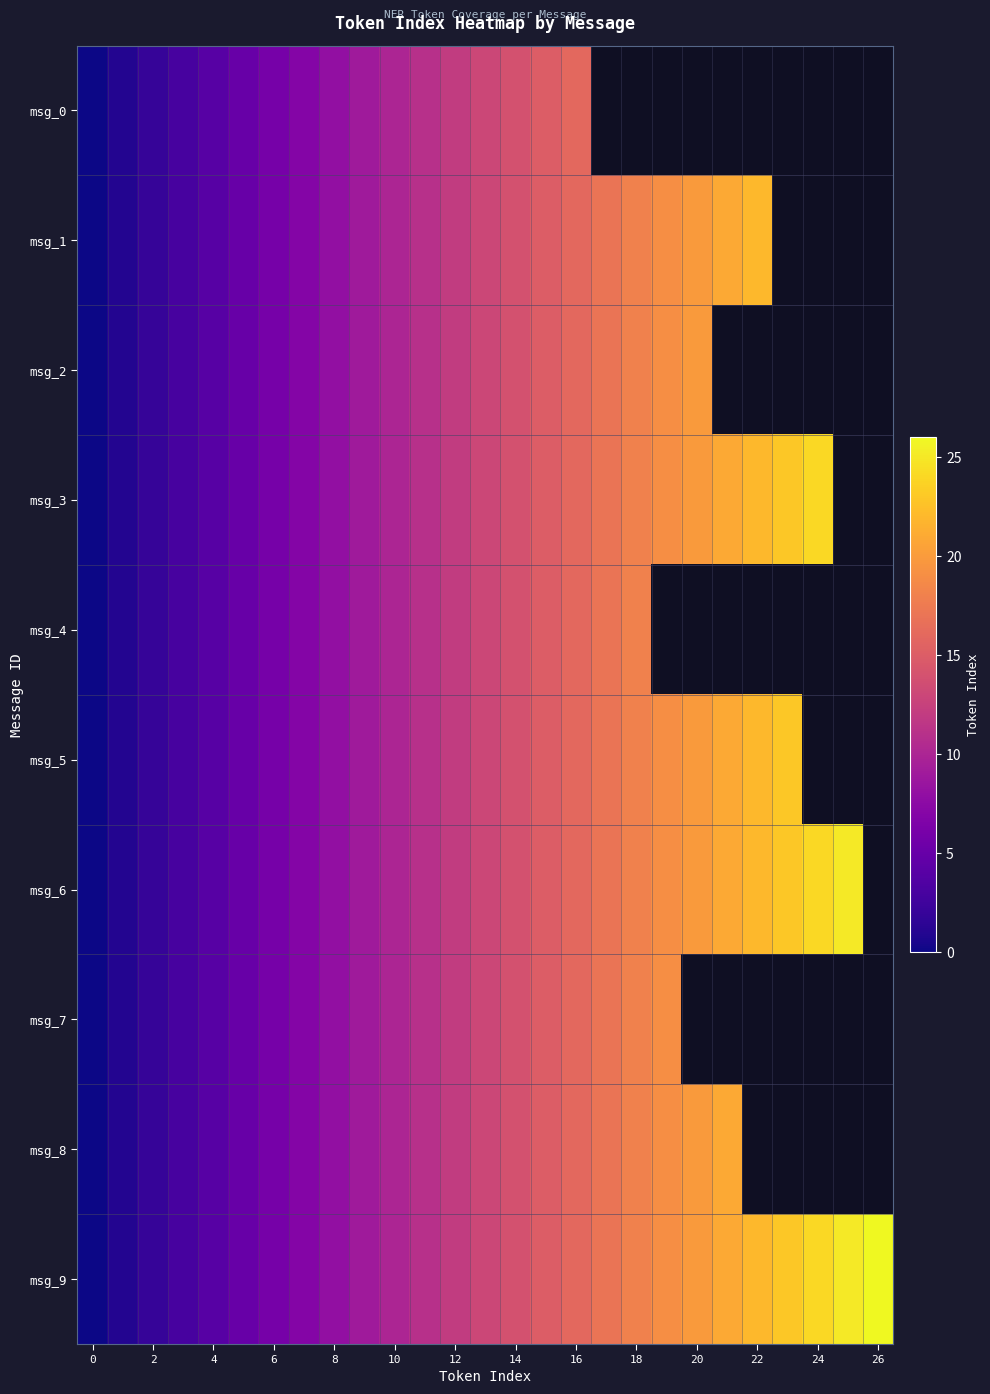

How many values in the msg_4 series exceed 13?

5